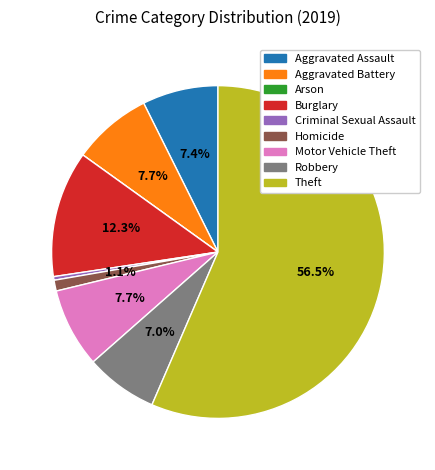

Which slice represents more than half of the pie?

Theft